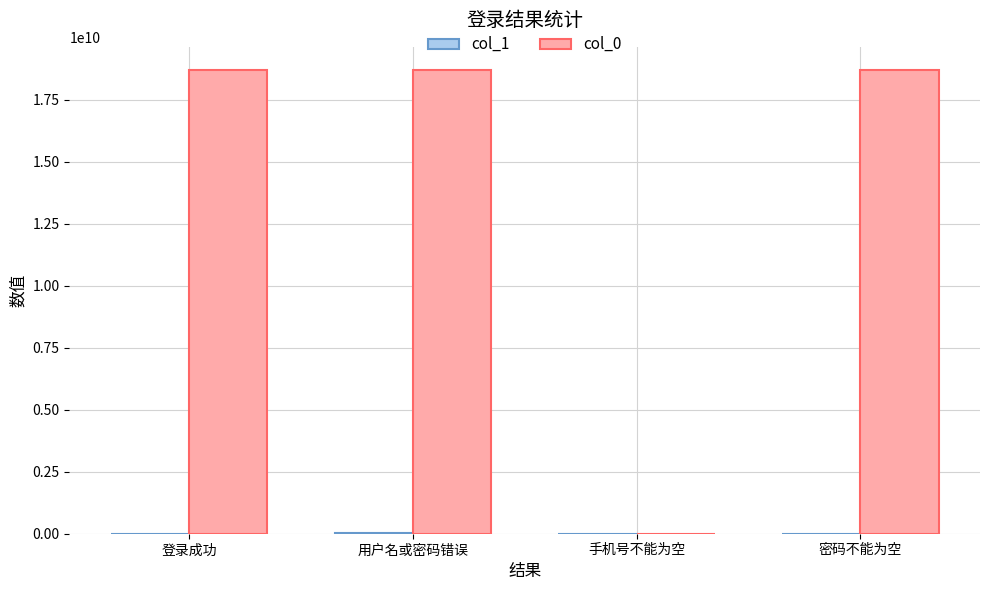

Are the bars horizontal?

No